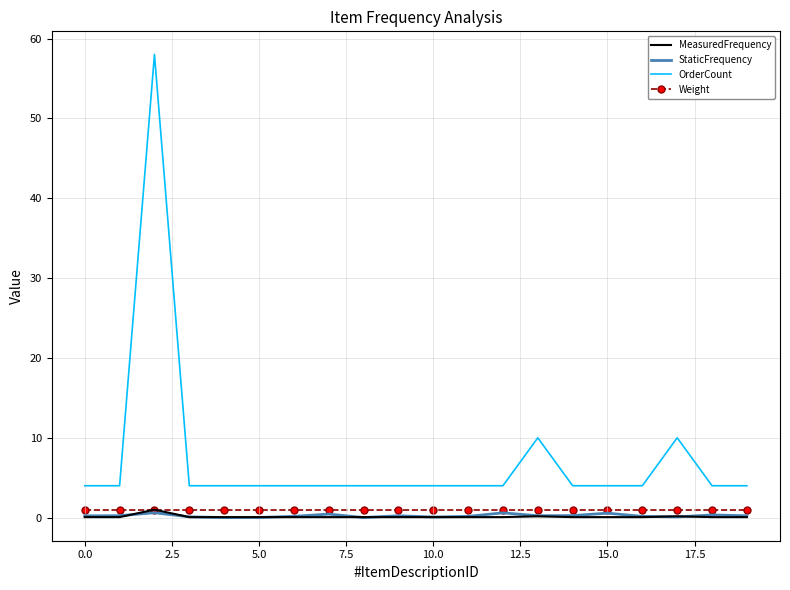

Which series has the largest total across all categories?

OrderCount